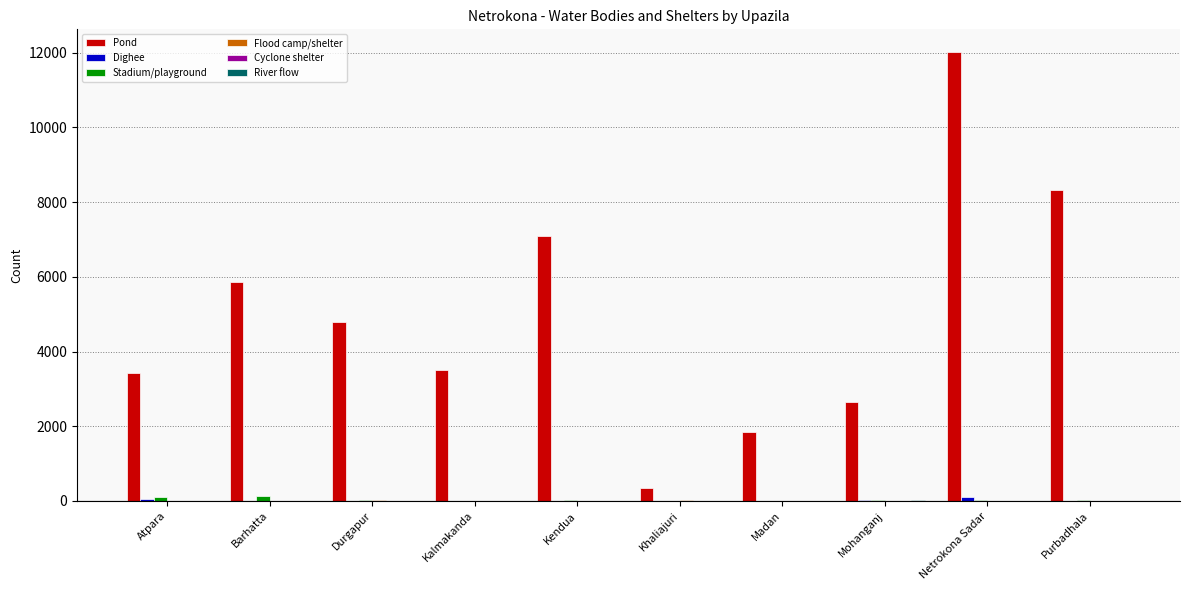

True or false: Pond has a value of 8330 at Purbadhala.

True